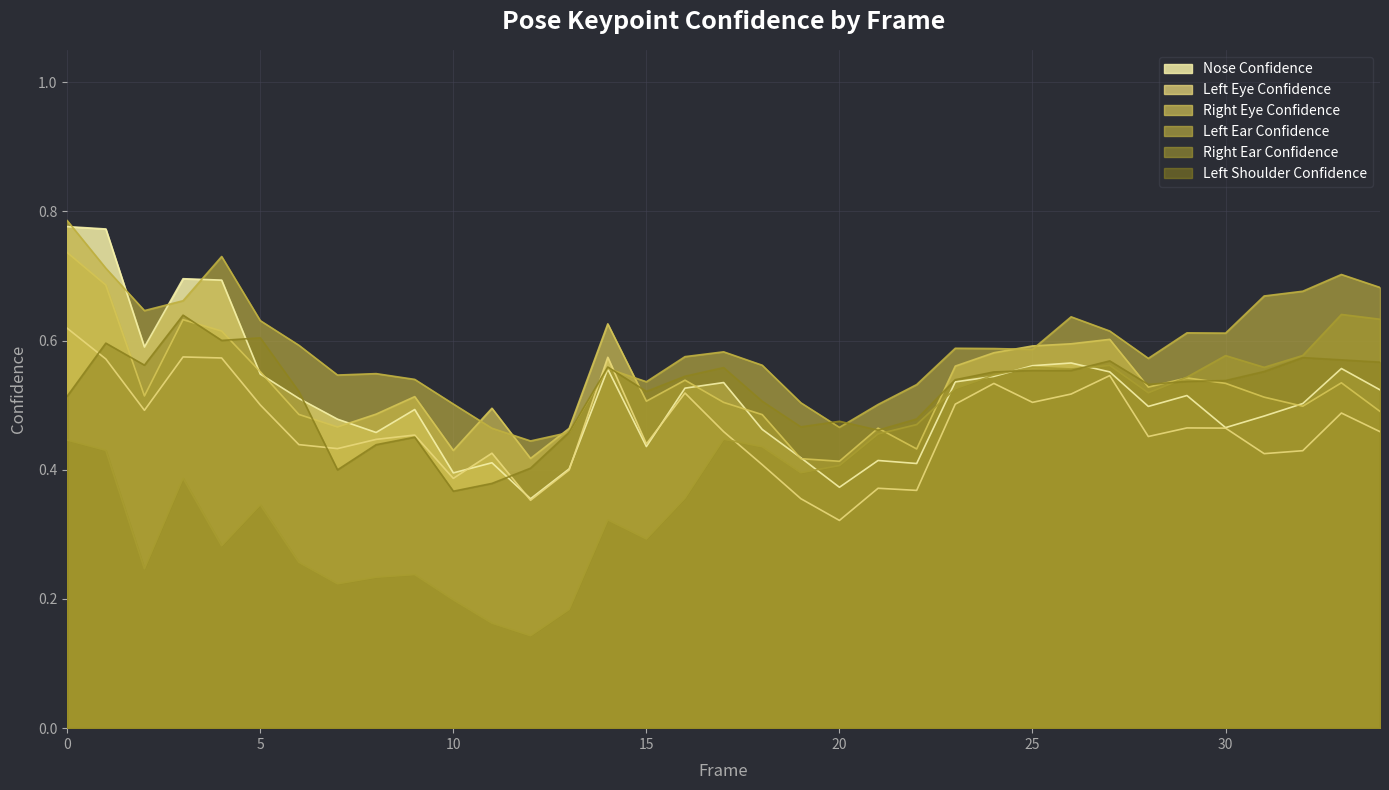

True or false: a_right_eye_confidence has a value of 0.2 at 4.

False